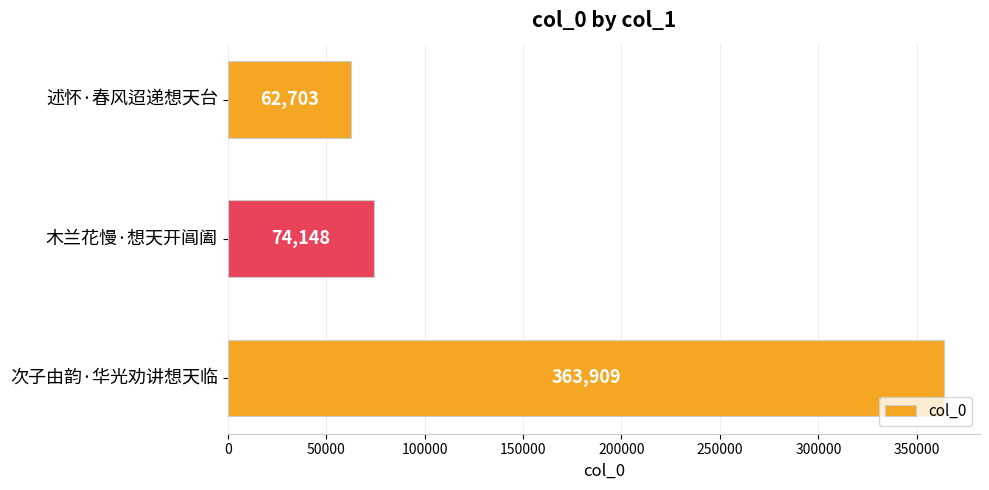

Approximately how many times larger is the value at 木兰花慢·想天开阊阖 compared to 述怀·春风迢递想天台?

1.2